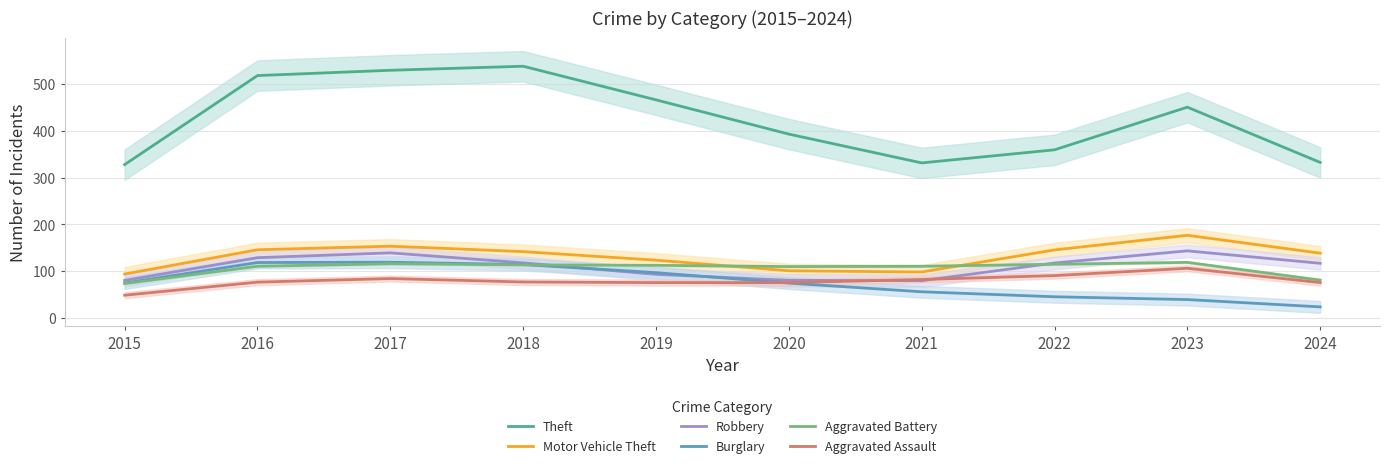

Reading left to right, list all the values displayed in this chart.

Theft: 2015=328.0	2016=518.7	2017=530.0	2018=538.7	2019=466.7	2020=393.3	2021=331.7	2022=359.7	2023=451.0	2024=332.7
Motor Vehicle Theft: 2015=93.7	2016=145.7	2017=153.3	2018=141.7	2019=123.3	2020=100.7	2021=98.0	2022=145.3	2023=176.7	2024=138.3
Robbery: 2015=80.0	2016=128.7	2017=139.0	2018=117.7	2019=93.0	2020=80.3	2021=79.3	2022=117.3	2023=143.3	2024=116.7
Burglary: 2015=74.3	2016=118.3	2017=119.0	2018=114.0	2019=96.7	2020=74.3	2021=55.7	2022=45.0	2023=39.0	2024=23.3
Aggravated Battery: 2015=73.3	2016=110.3	2017=115.7	2018=113.3	2019=112.3	2020=109.7	2021=110.3	2022=114.7	2023=118.7	2024=80.7
Aggravated Assault: 2015=48.3	2016=76.3	2017=84.0	2018=76.7	2019=75.3	2020=75.3	2021=82.0	2022=90.3	2023=106.0	2024=75.3